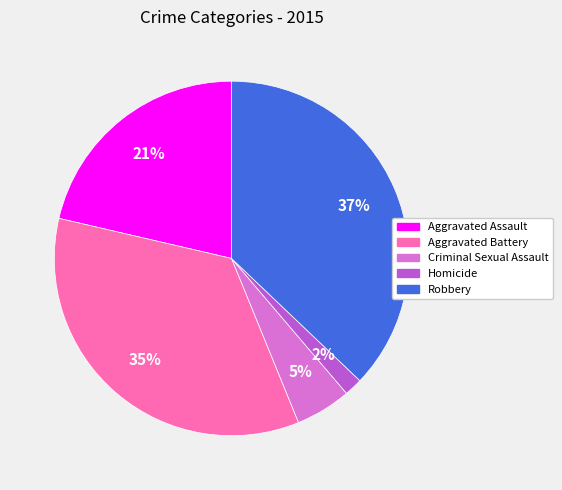

Count the number of slices in the pie.

5